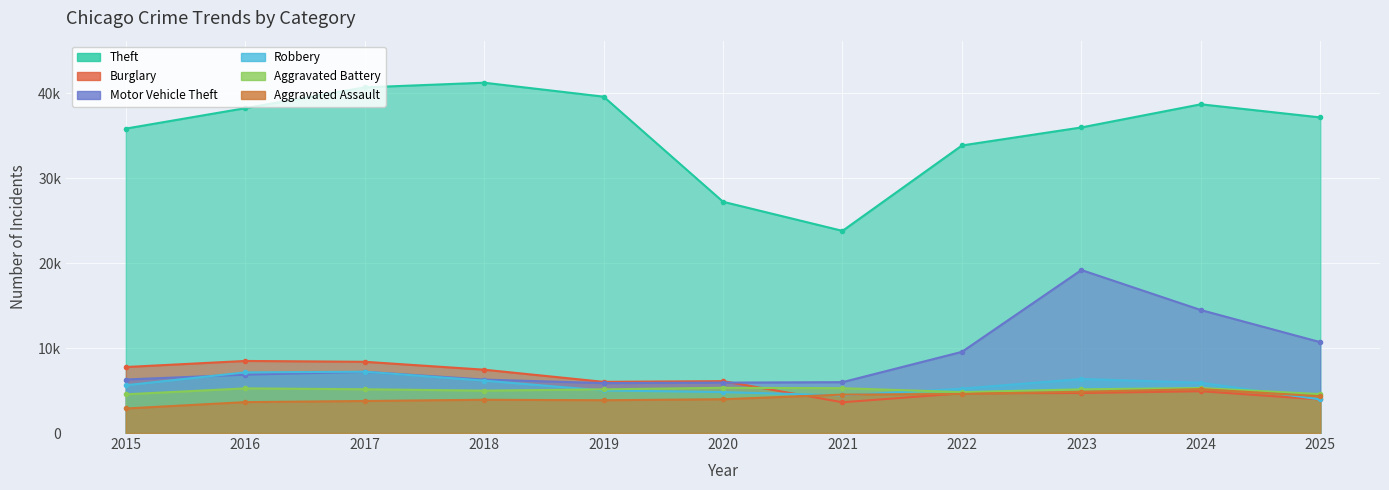

What is the difference between the second highest and second lowest values in the Motor Vehicle Theft series?

8541